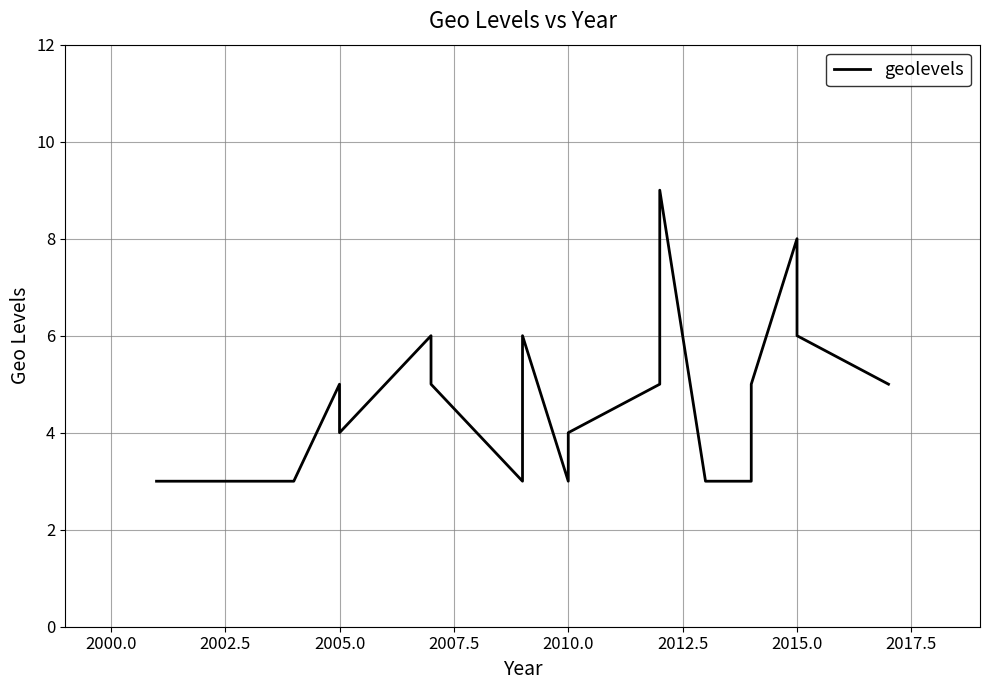

How many data points does each series have?

21